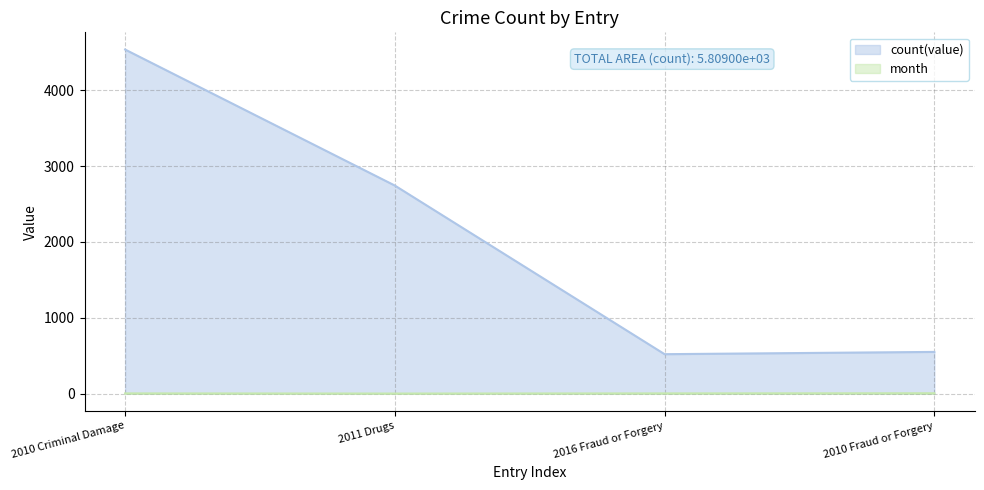

What is the sum of all count(value) values?

8353